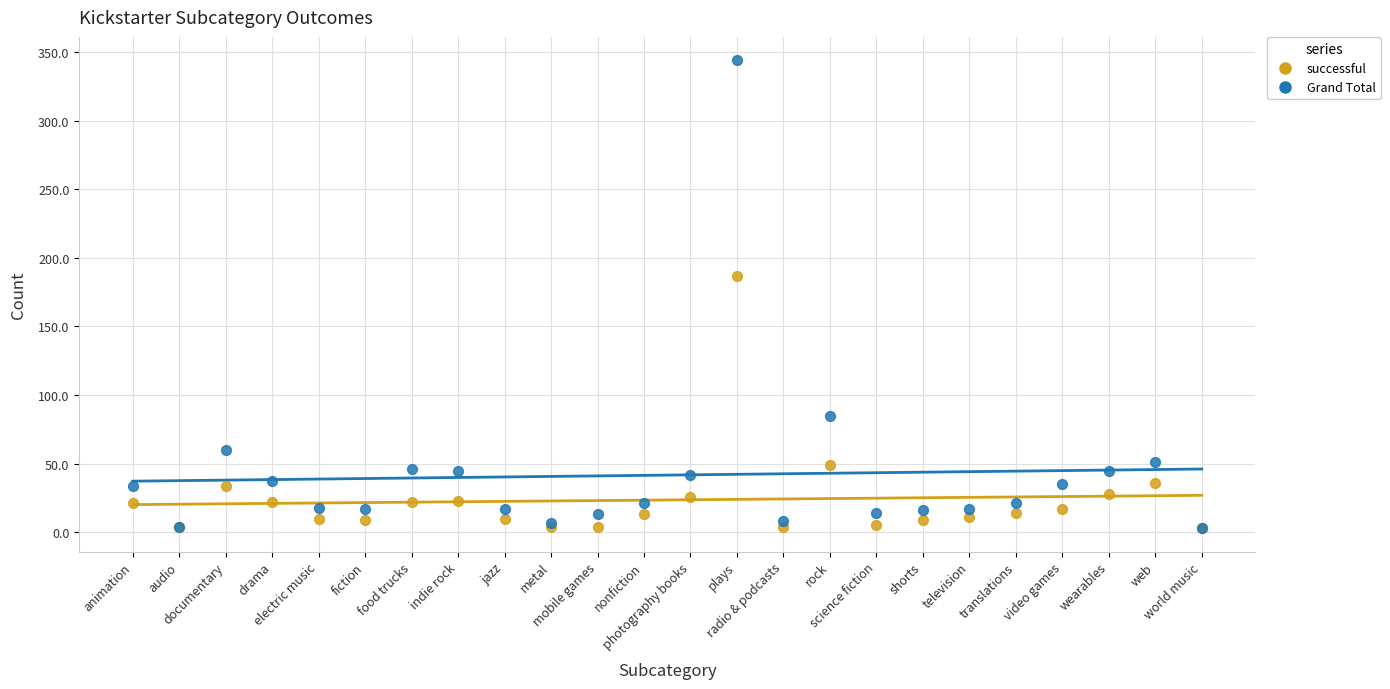

In the Grand Total series, what Y value is closest to 173?

85